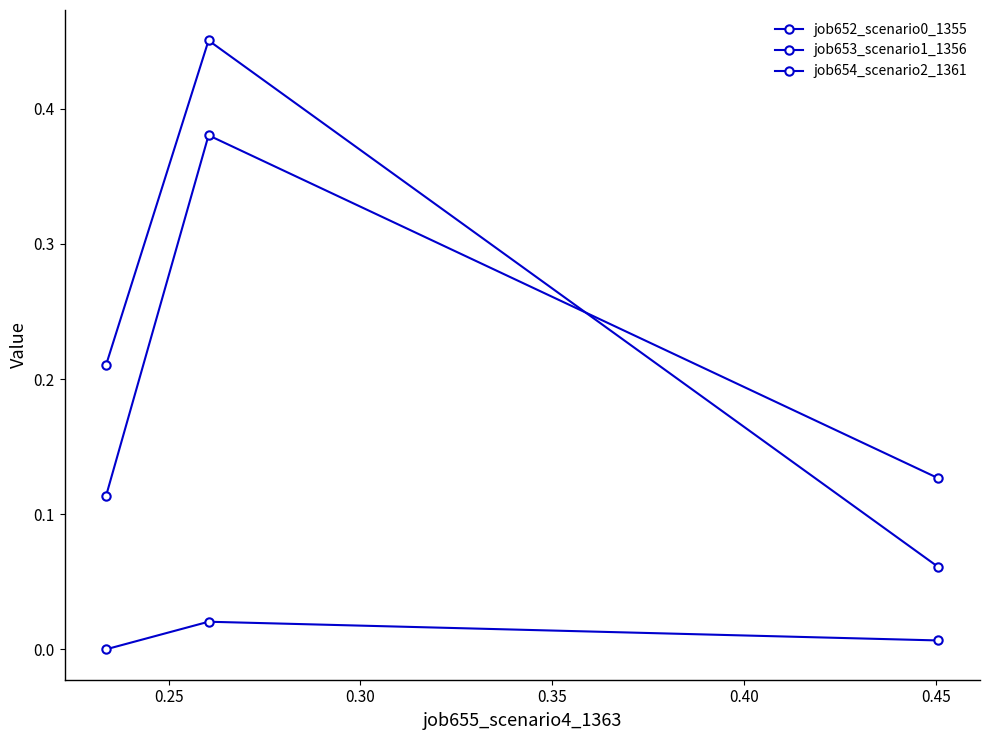

How many data points does each series have?

3